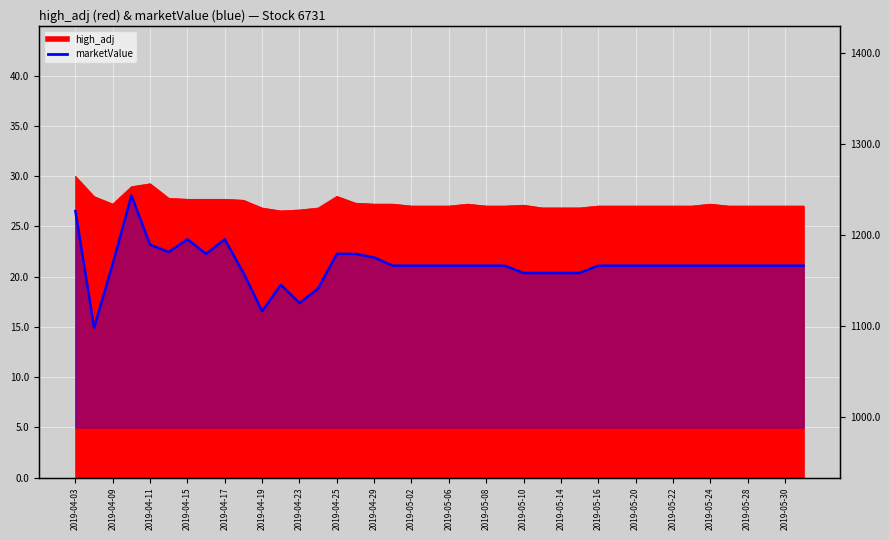

What is the average value?

1167